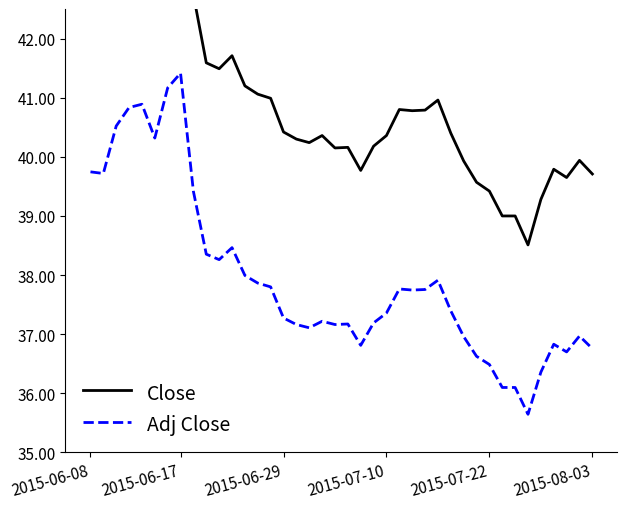

The value of Close at 21 is 59.7. True or false?

False